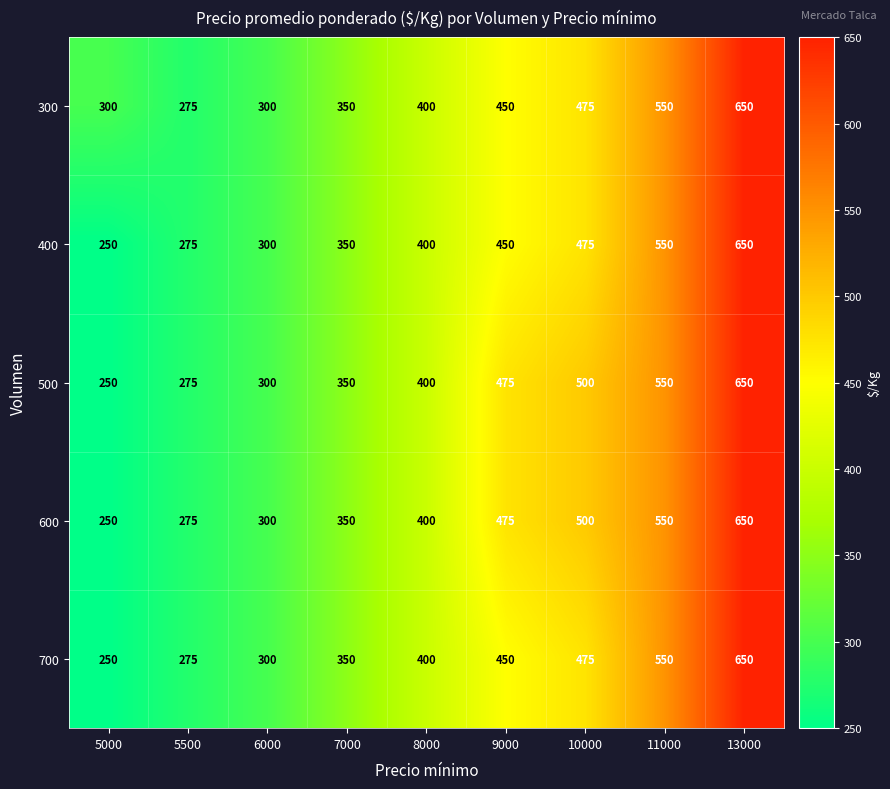

List the labels in order of 500 value, smallest first.

5000, 5500, 6000, 7000, 8000, 9000, 10000, 11000, 13000